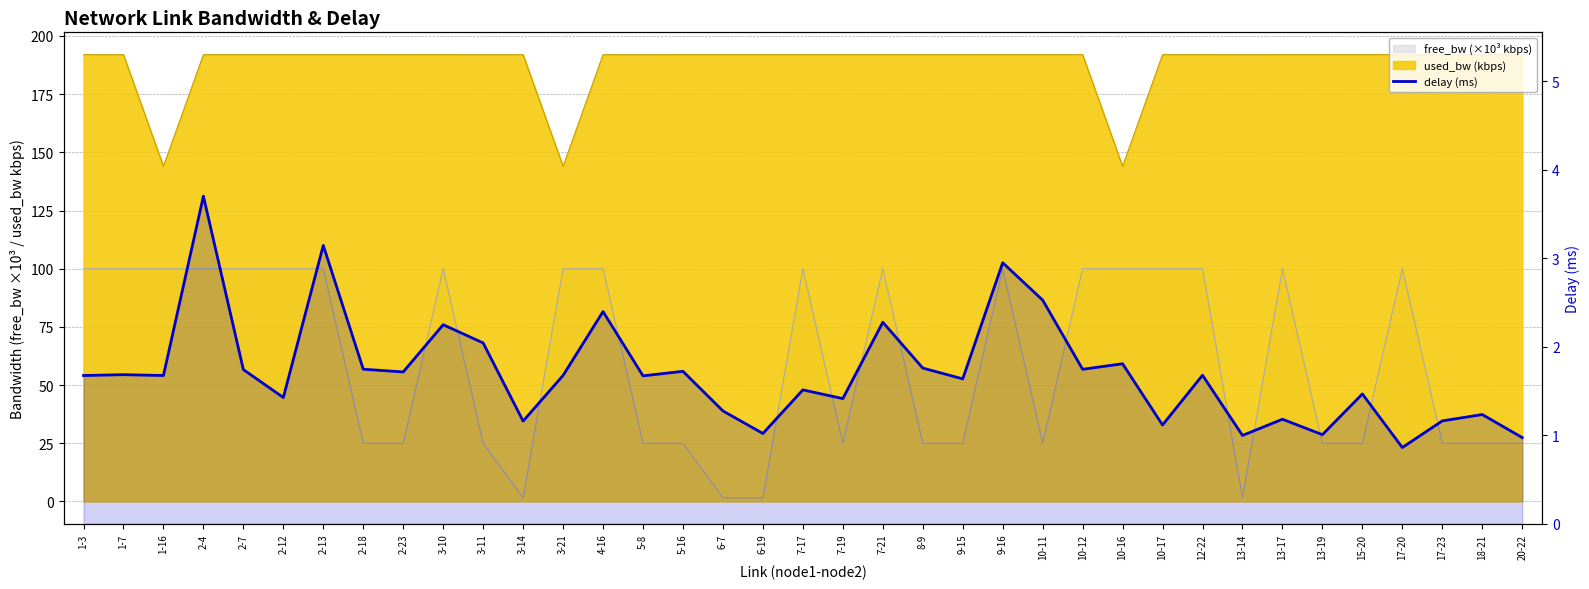

Does the chart display data point markers on the line(s)?

No